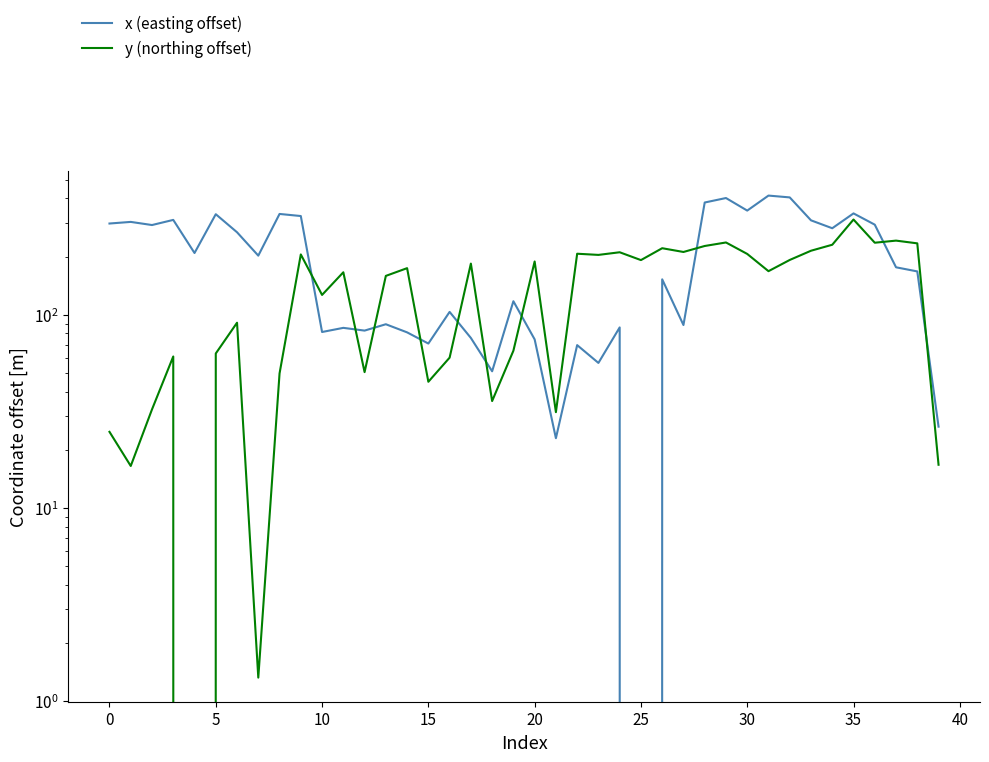

True or false: x (easting offset) and y (northing offset) cross at least once.

True